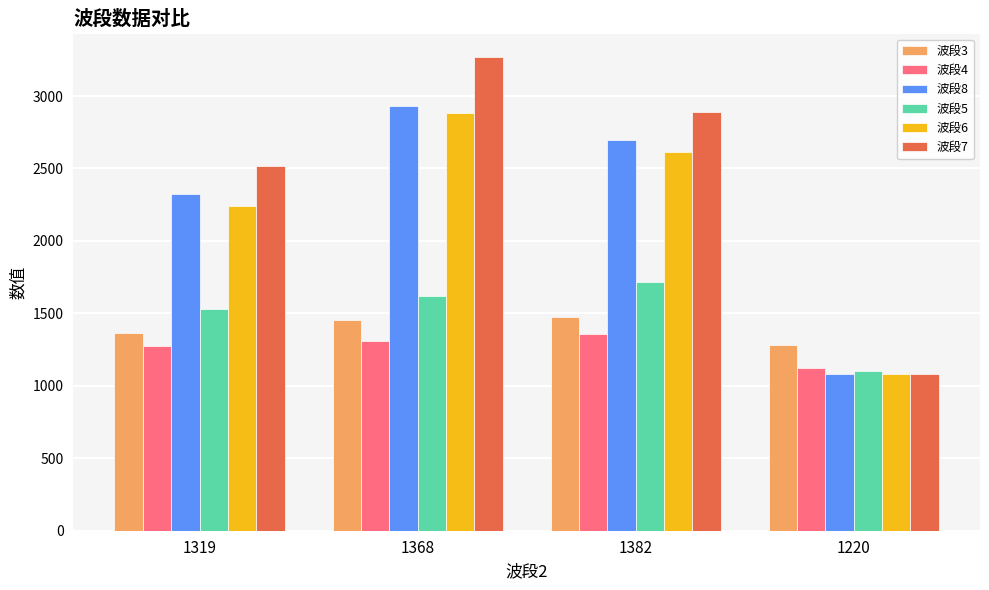

What are all the series names shown in the legend?

波段3, 波段4, 波段8, 波段5, 波段6, 波段7